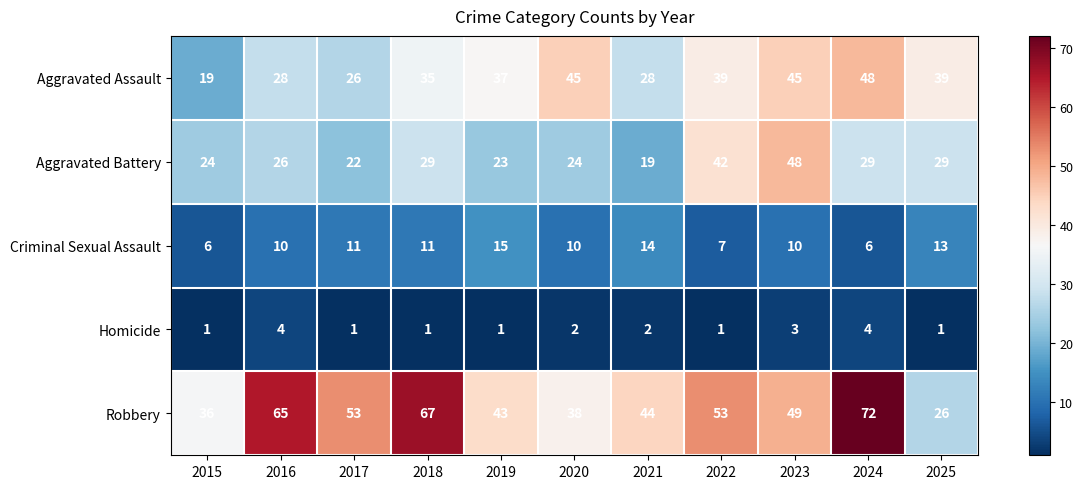

The value of Robbery at 2016 is 20. True or false?

False